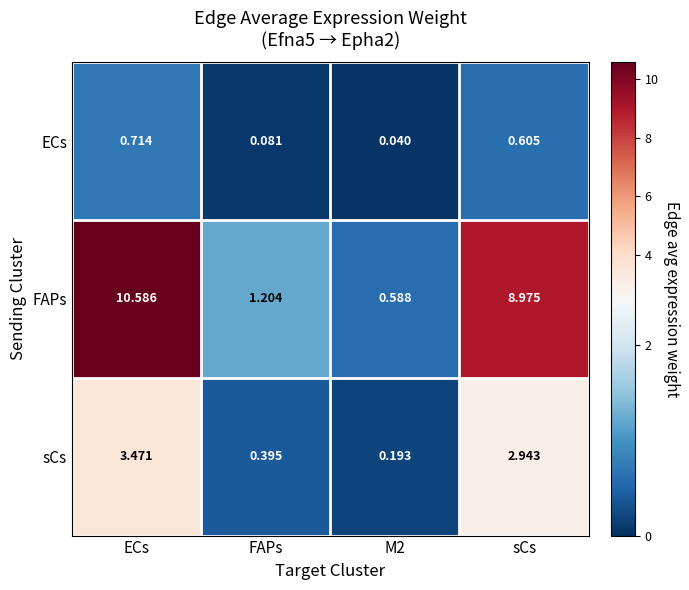

How many series are shown in this chart?

3